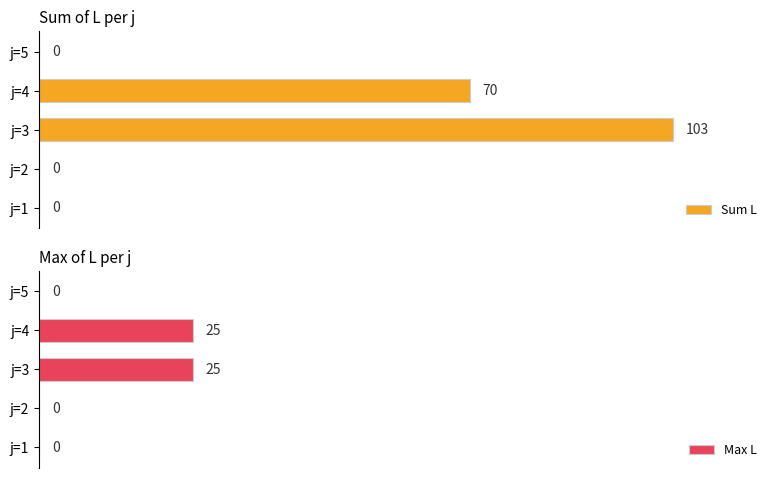

At which label is Sum L closest to 51?

j=4